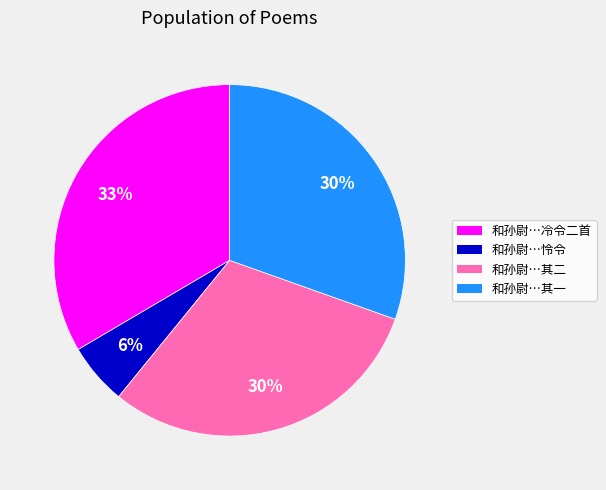

Is there any slice that represents more than half of the pie?

No